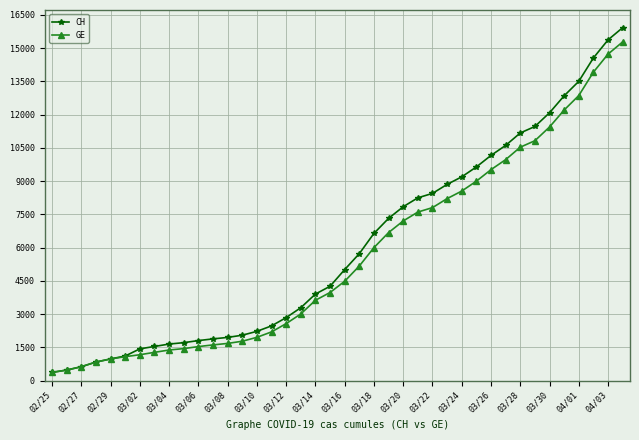

What is the value of the GE point at the 14th from the left?

1780